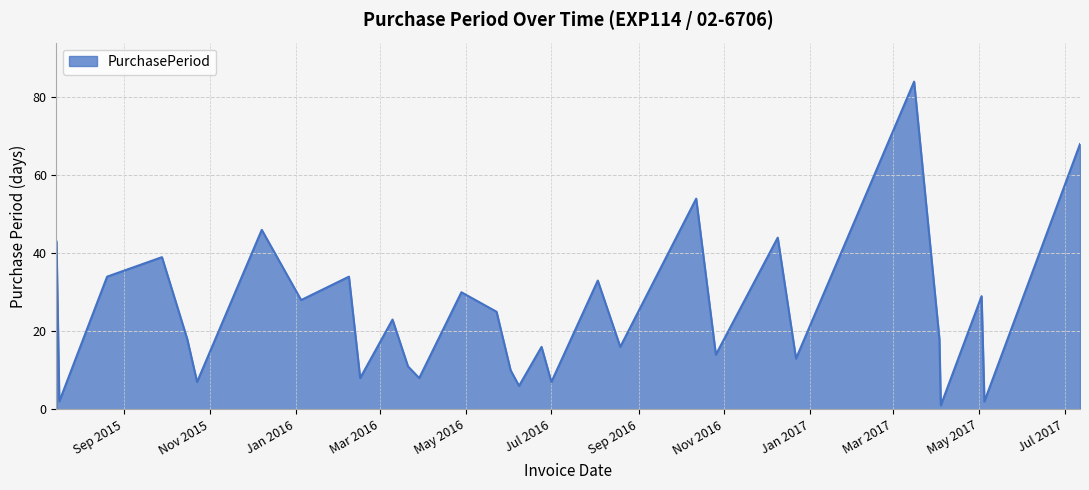

How many interior local valleys (lower than both neighbors) does the data have?

12